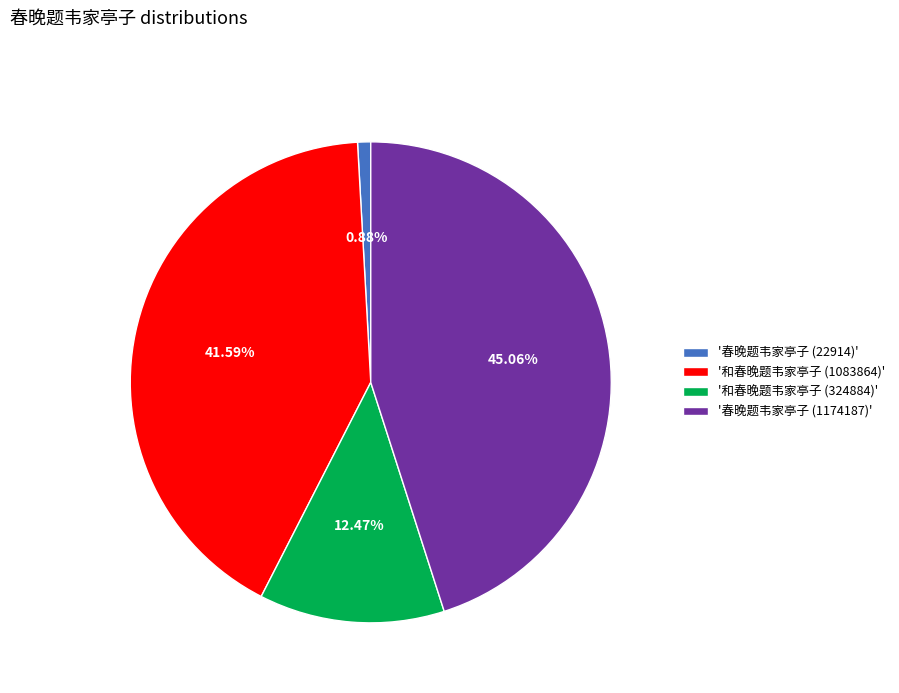

Approximately how many times larger is the value at '和春晚题韦家亭子 (324884)' compared to '和春晚题韦家亭子 (1083864)'?

0.3